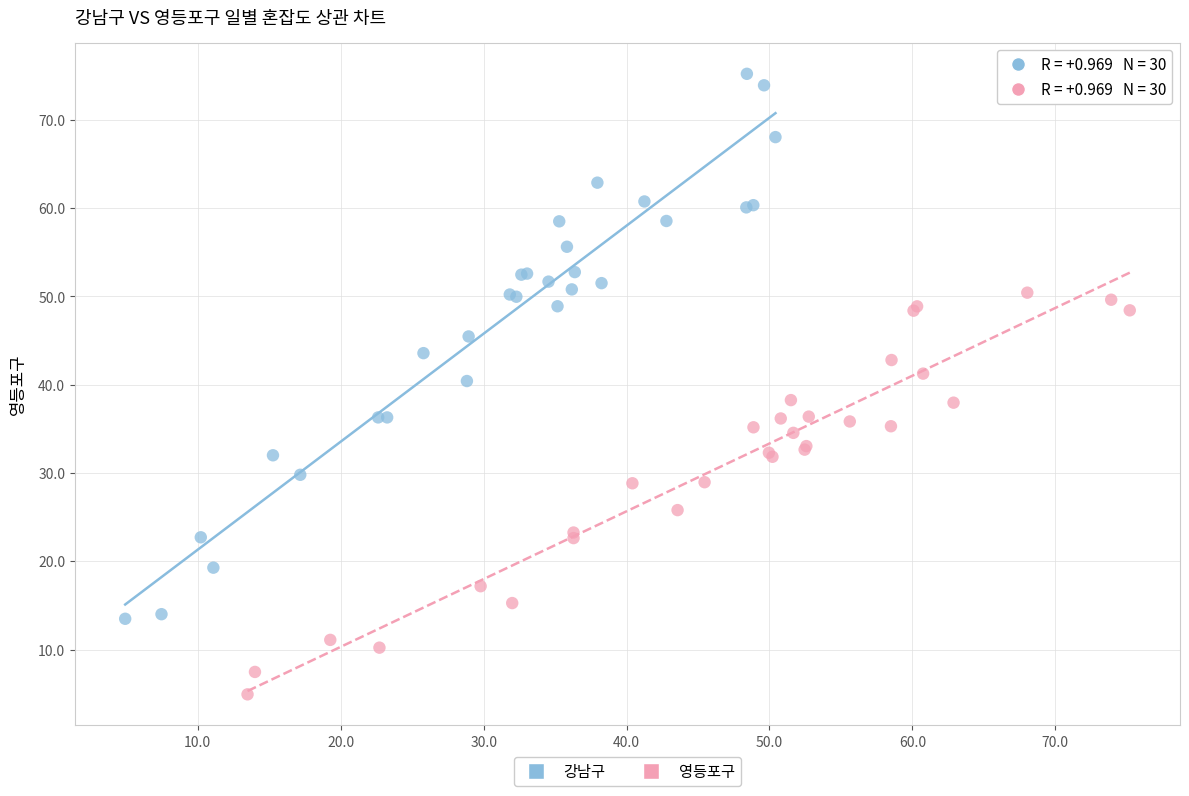

Which series has the largest Y range (max minus min)?

강남구